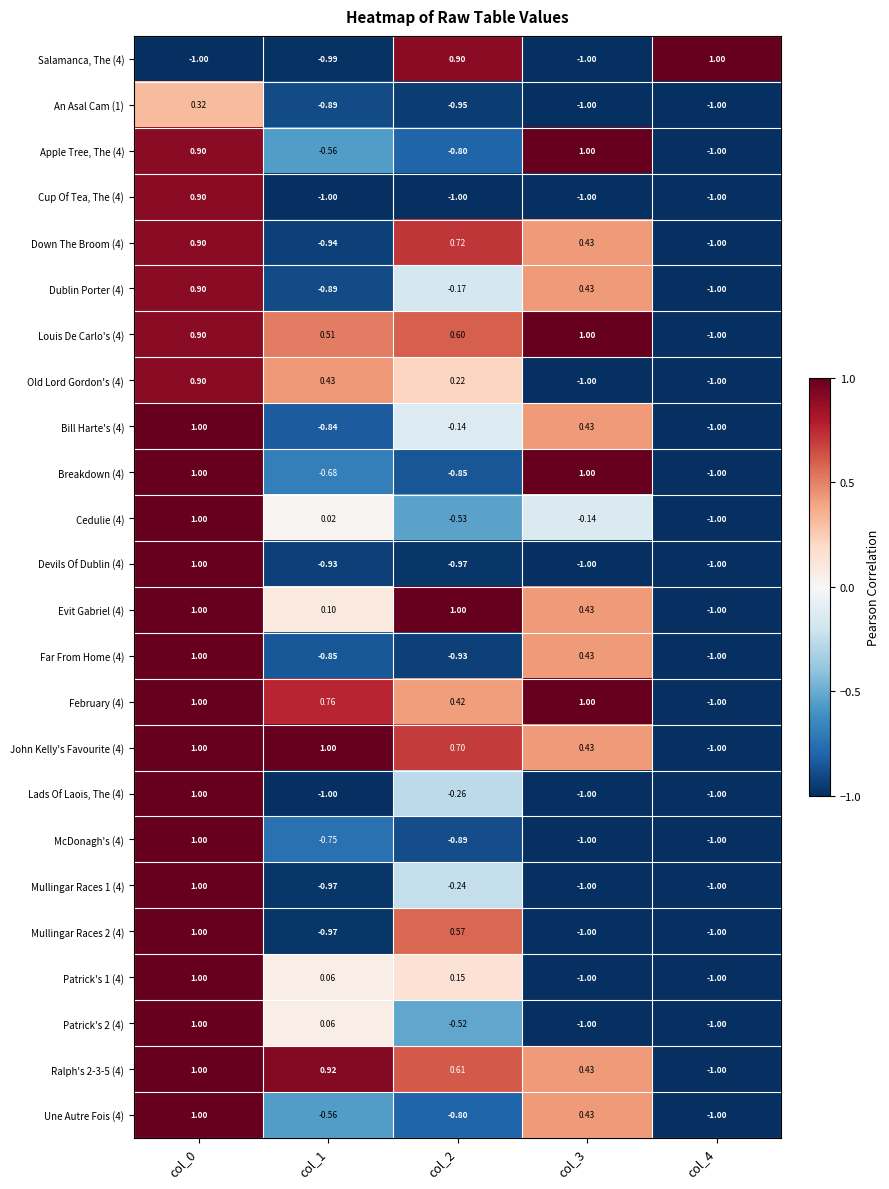

Is the value of Devils Of Dublin (4) at col_4 greater than the value of Far From Home (4) at col_2?

No